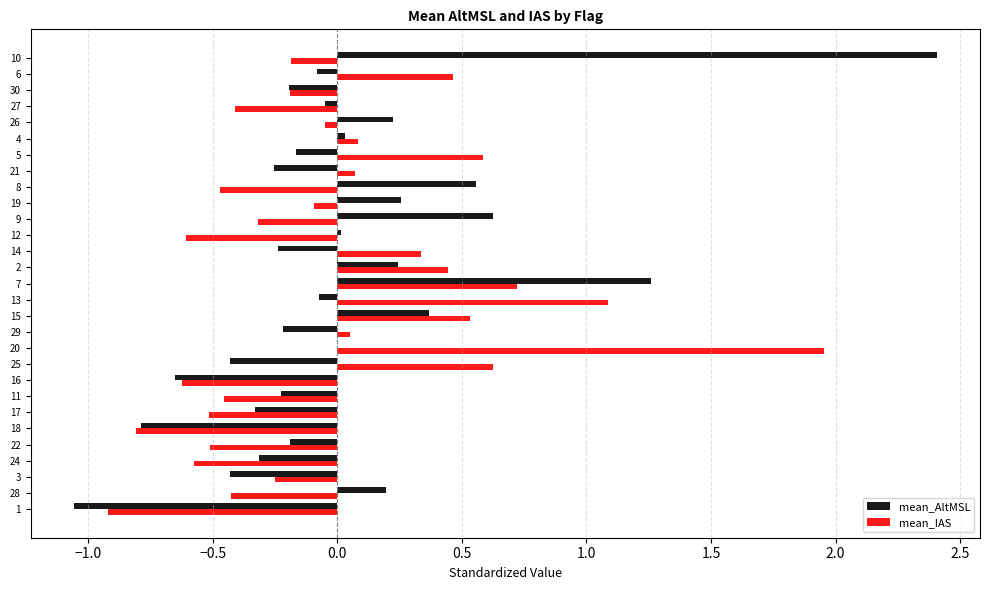

At which category is the sum across all series the highest?

10